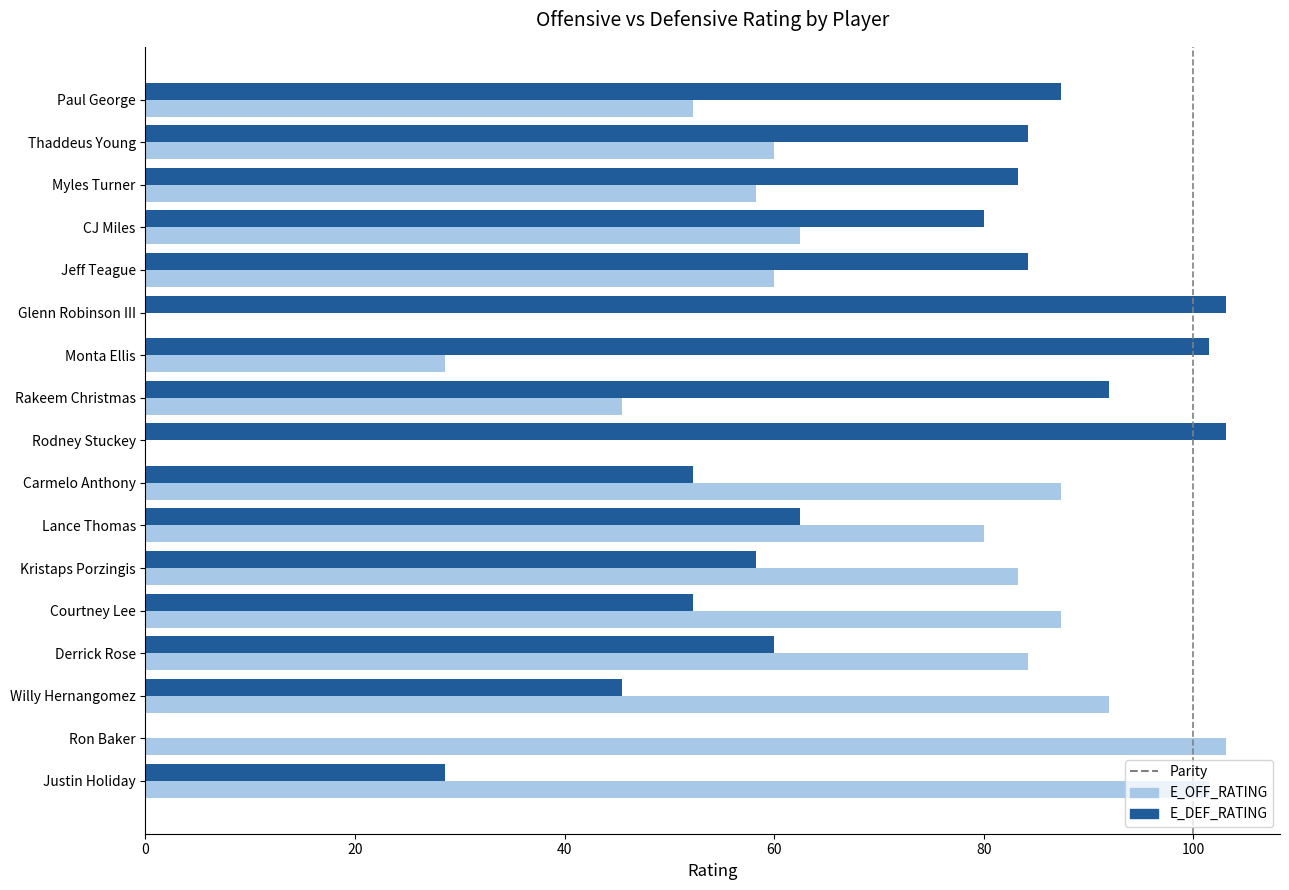

The E_OFF_RATING series shows 0.0 at Glenn Robinson III. True or false?

True